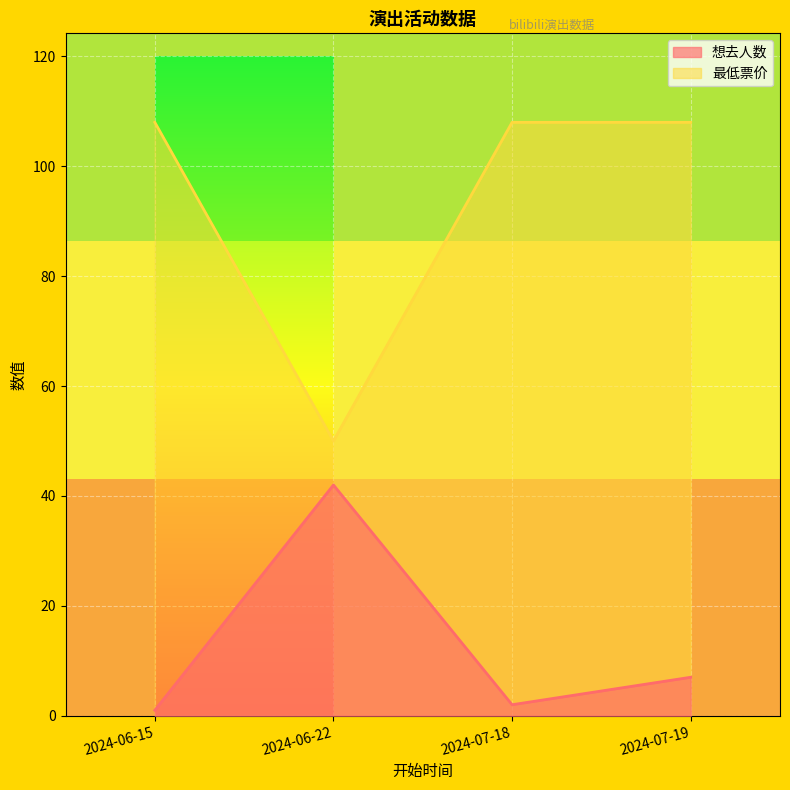

Which series has the largest range (max minus min)?

最低票价